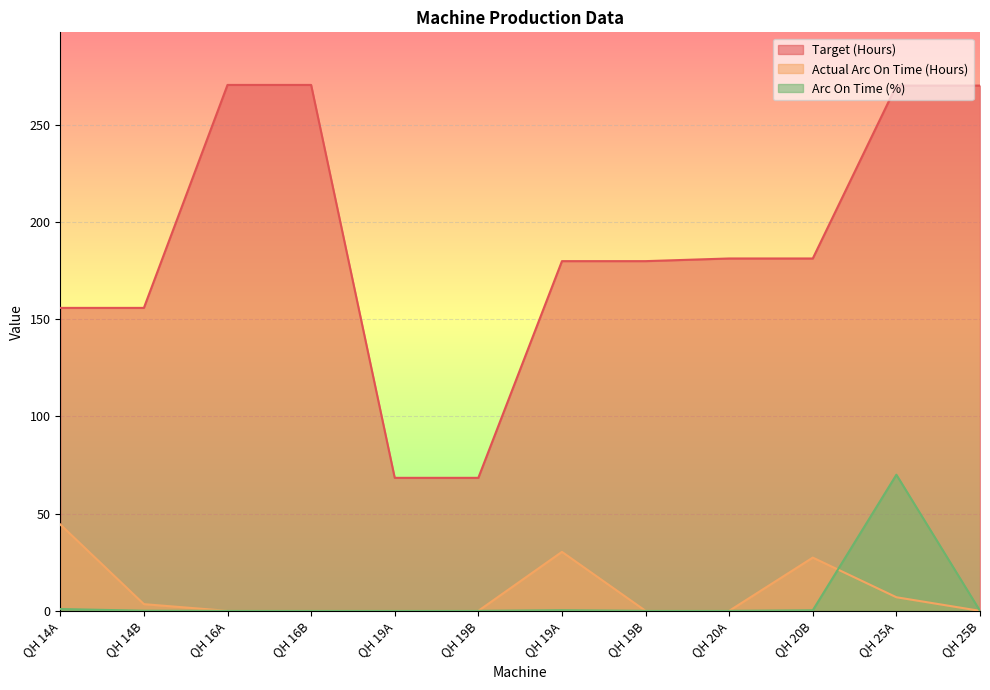

The Target (Hours) series shows 265.3 at QH 19B. True or false?

False